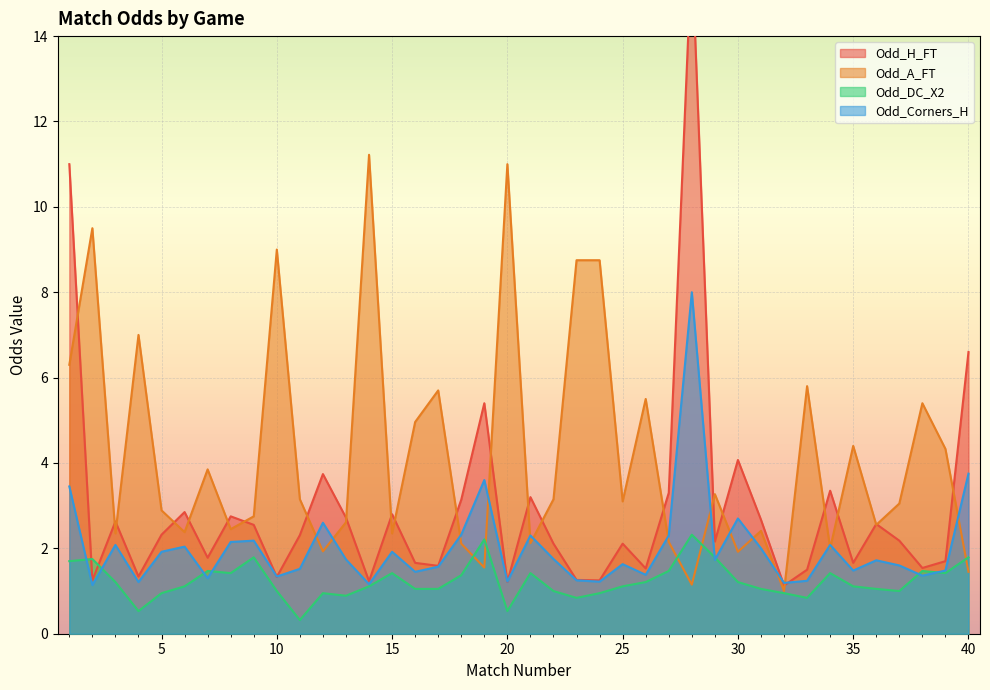

Reading left to right, list all the values displayed in this chart.

Odd_H_FT: 11.0	1.2	2.6	1.3	2.3	2.9	1.8	2.8	2.5	1.3	2.3	3.7	2.7	1.2	2.8	1.7	1.6	3.1	5.4	1.2	3.2	2.1	1.3	1.2	2.1	1.5	3.3	16.0	2.2	4.1	2.7	1.1	1.5	3.4	1.7	2.6	2.2	1.5	1.7	6.6
Odd_A_FT: 6.3	9.5	2.4	7.0	2.9	2.4	3.9	2.5	2.8	9.0	3.1	1.9	2.6	11.2	2.4	5.0	5.7	2.1	1.6	11.0	2.1	3.1	8.8	8.8	3.1	5.5	2.1	1.1	3.3	1.9	2.4	1.0	5.8	2.0	4.4	2.5	3.0	5.4	4.3	1.4
Odd_DC_X2: 1.7	1.8	1.2	0.5	0.9	1.1	1.5	1.4	1.8	1.0	0.3	0.9	0.9	1.1	1.4	1.1	1.1	1.4	2.2	0.5	1.4	1.0	0.8	0.9	1.1	1.2	1.5	2.3	1.8	1.2	1.1	0.9	0.8	1.4	1.1	1.1	1.0	1.5	1.4	1.8
Odd_Corners_H: 3.5	1.1	2.1	1.2	1.9	2.0	1.3	2.1	2.2	1.3	1.5	2.6	1.7	1.2	1.9	1.4	1.6	2.3	3.6	1.2	2.3	1.8	1.2	1.2	1.6	1.4	2.3	8.0	1.7	2.7	2.0	1.2	1.2	2.1	1.5	1.7	1.6	1.4	1.5	3.8